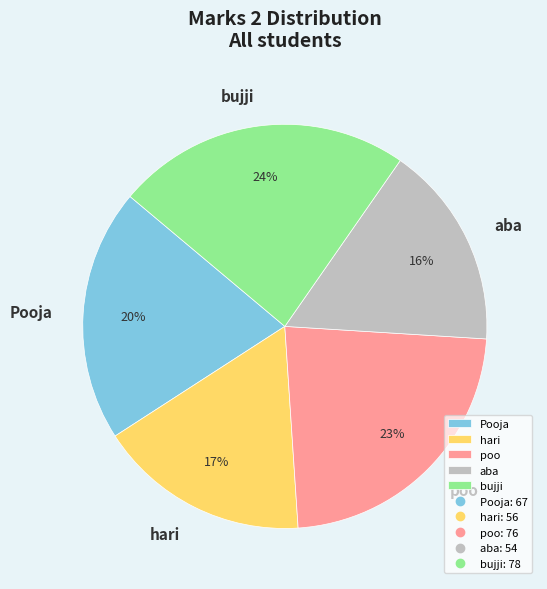

Between Pooja and hari, which is larger?

Pooja